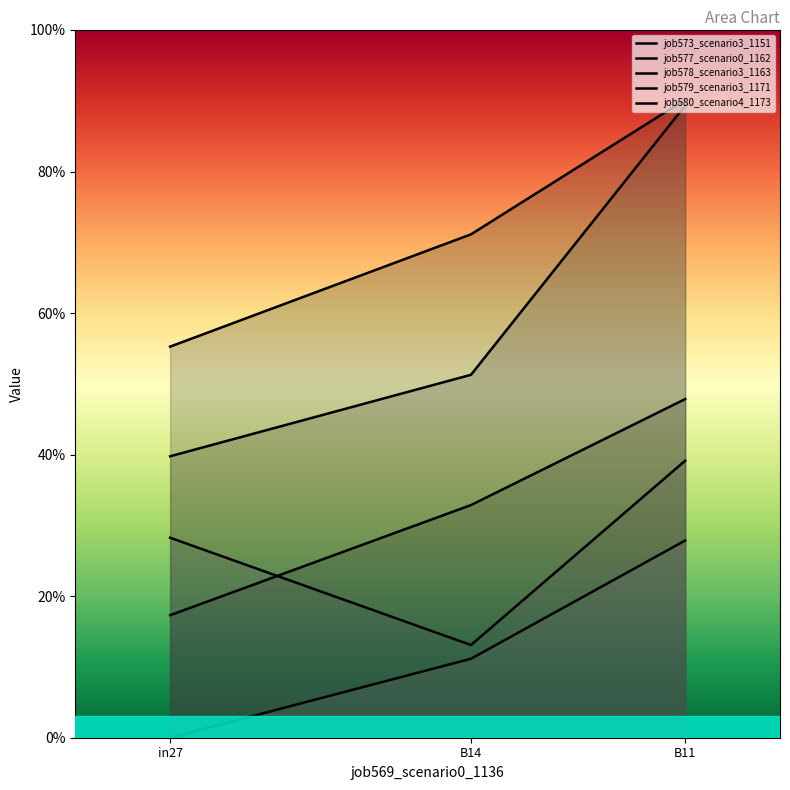

What position from the right is B14?

2